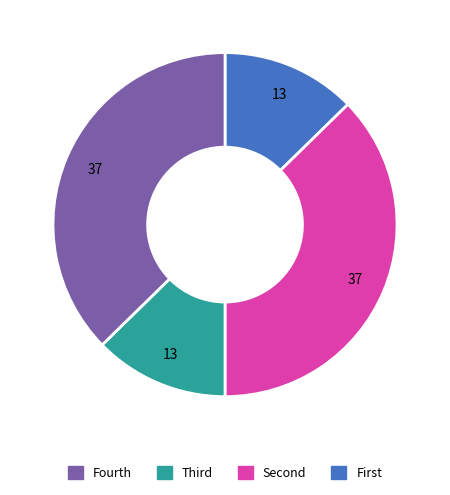

Is there any slice that represents more than half of the pie?

No